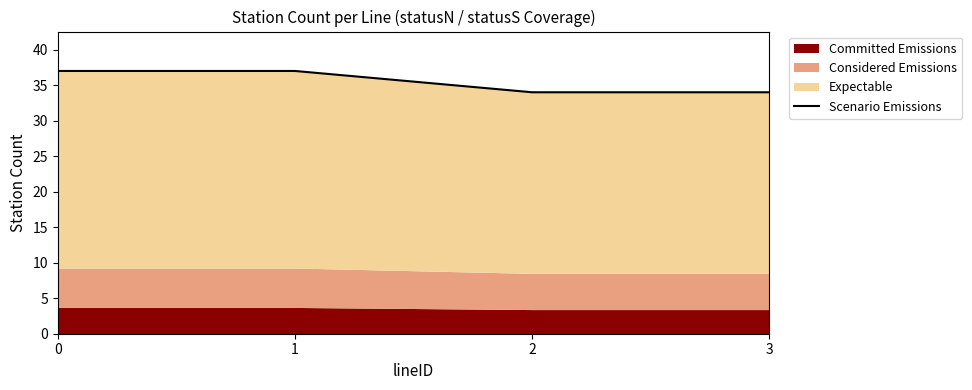

What is the approximate value at 2?

34